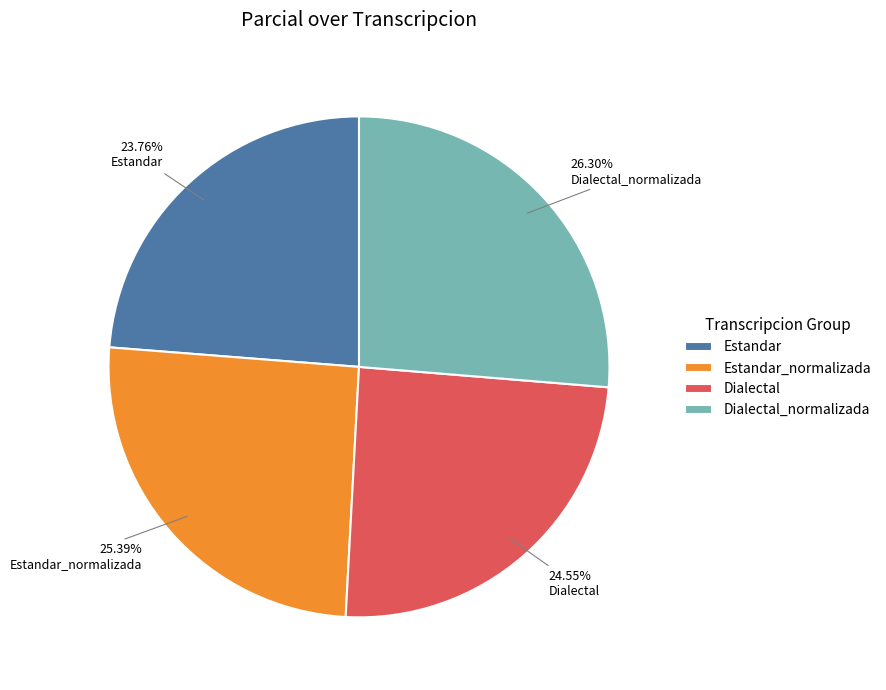

To the nearest percent, what percentage of the pie is Estandar?

24%